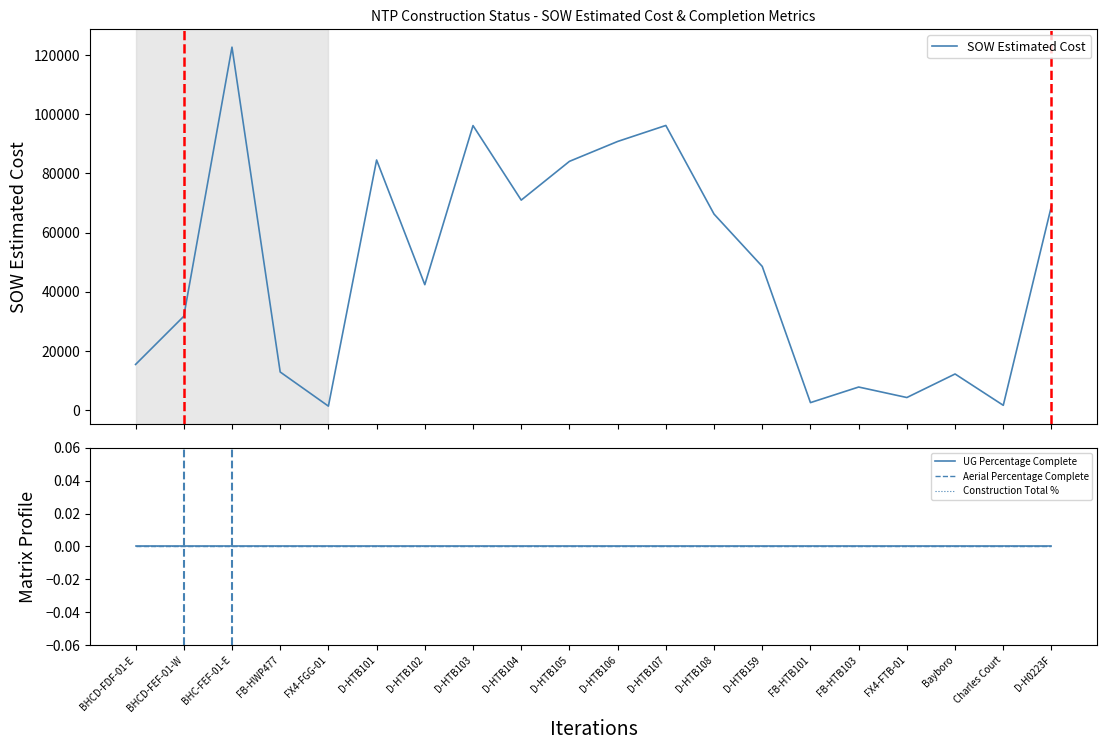

What is the difference between the highest and lowest values at D-HTB103?

96198.5